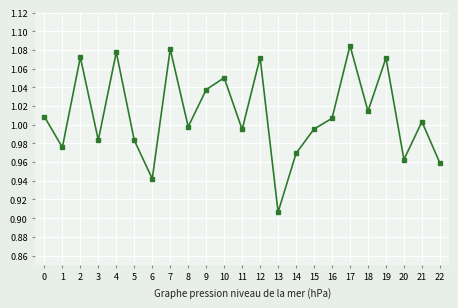

What is the sum of all values?

23.3